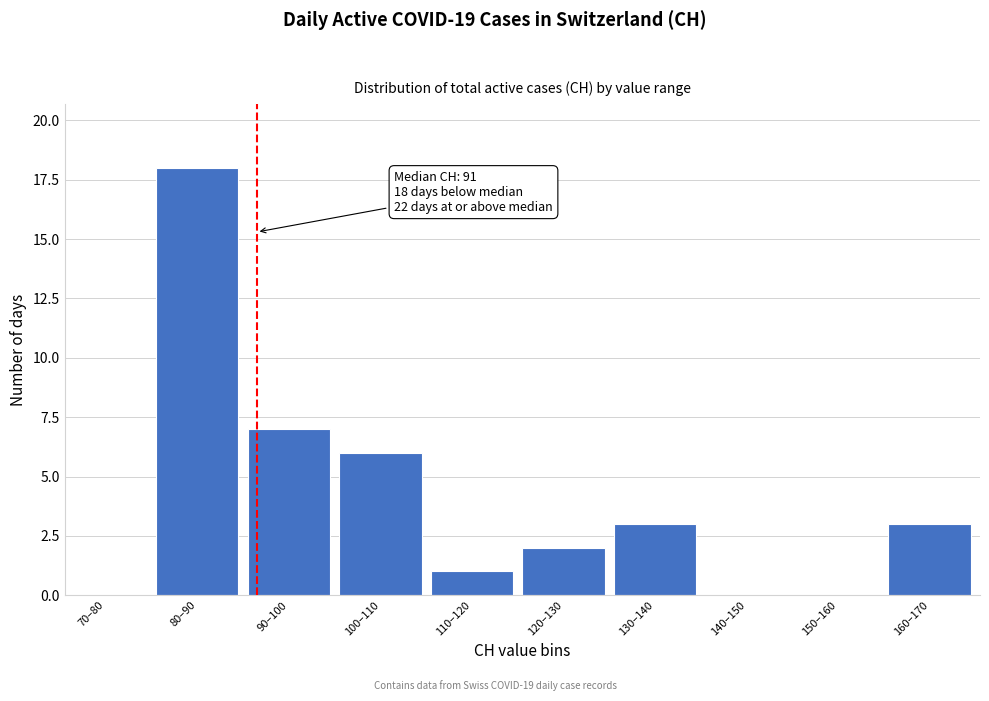

Reading right to left, extract all data points from this chart.

160–170=3	150–160=0	140–150=0	130–140=3	120–130=2	110–120=1	100–110=6	90–100=7	80–90=18	70–80=0